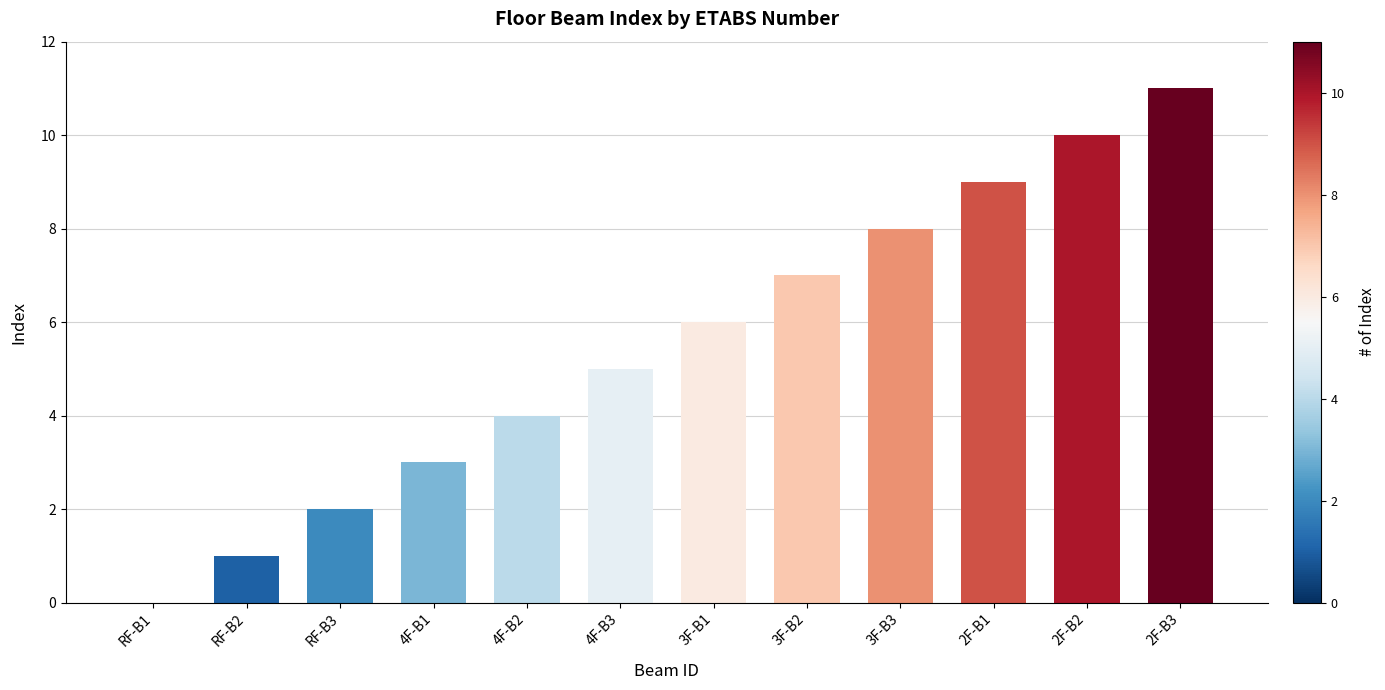

Is it true that the value at 3F-B1 is 9?

False